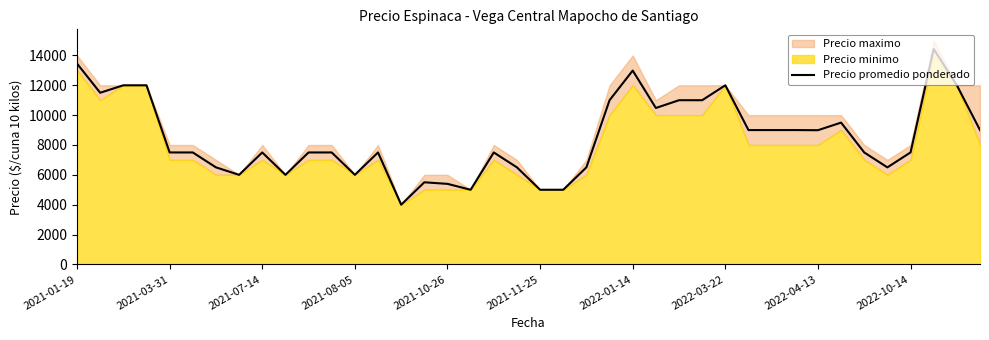

What is the highest value of the Precio promedio ponderado series?

14429